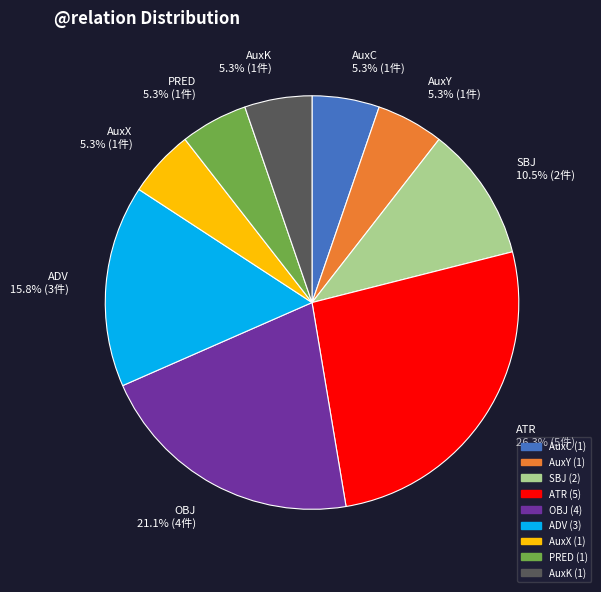

How many segments does this pie chart have?

9